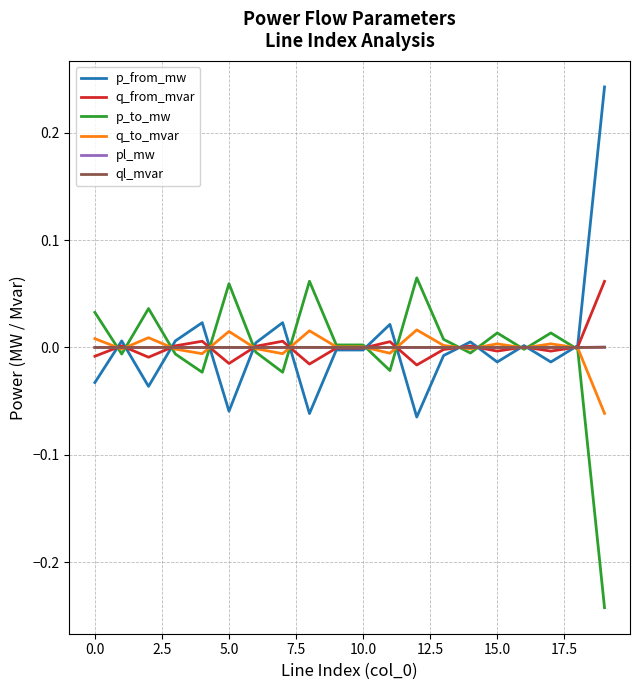

What is the maximum value shown in the chart?

0.2